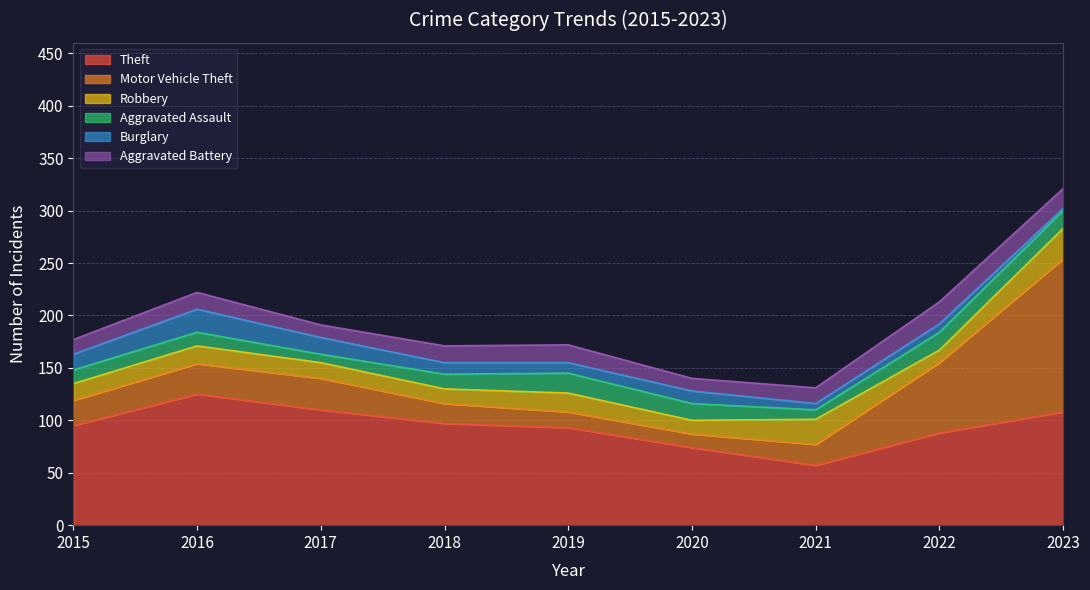

In Robbery, how many points are lower than both neighbors (excluding endpoints)?

3